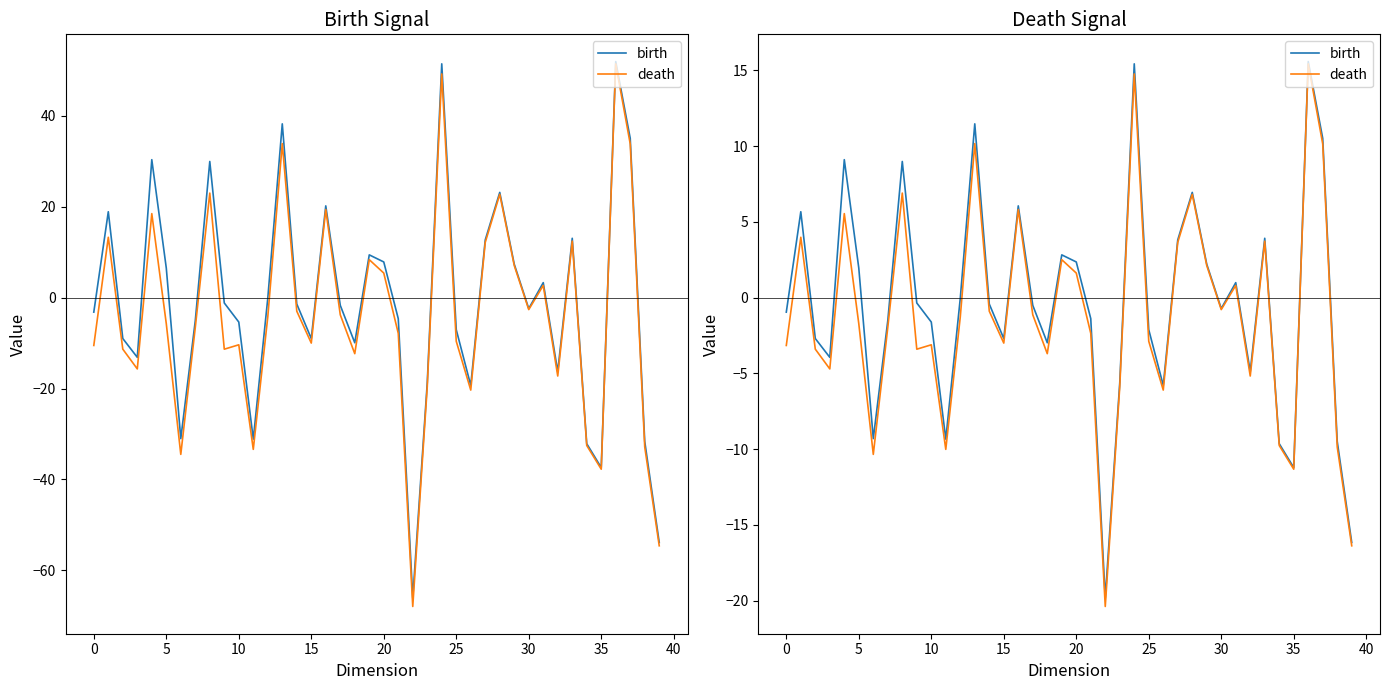

In birth, how many points are lower than both neighbors (excluding endpoints)?

10